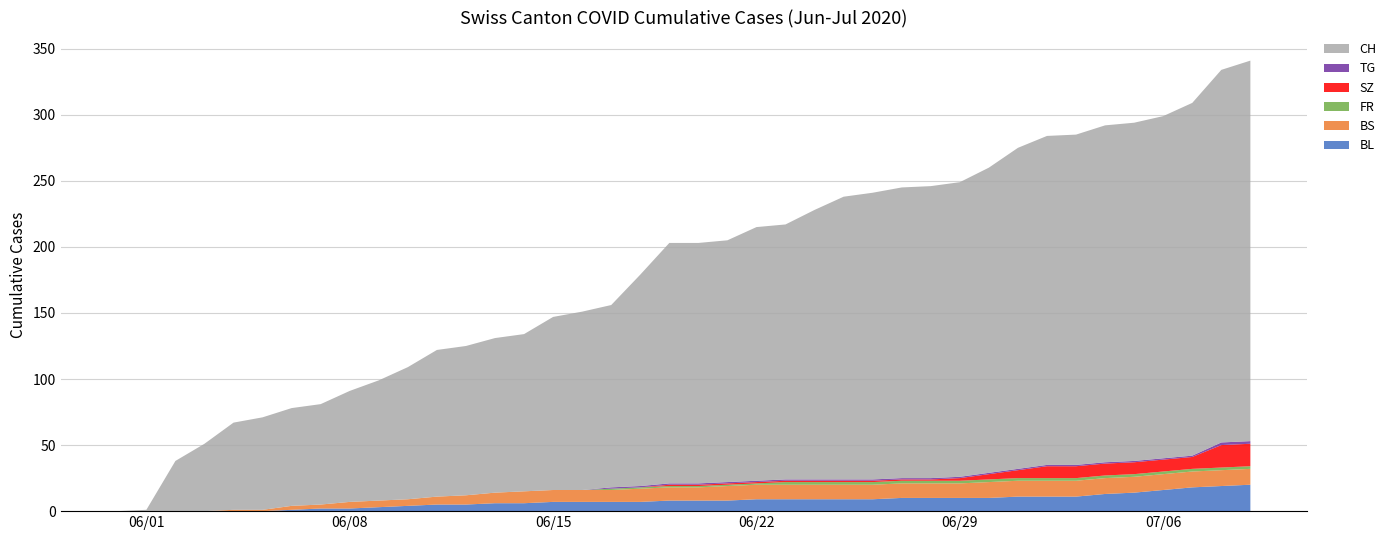

Reading left to right, extract all data points from this chart.

BL: 0=0	1=0	2=0	3=0	4=0	5=0	6=1	7=2	8=2	9=3	10=4	11=5	12=5	13=6	14=6	15=7	16=7	17=7	18=7	19=8	20=8	21=8	22=9	23=9	24=9	25=9	26=9	27=10	28=10	29=10	30=10	31=11	32=11	33=11	34=13	35=14	36=16	37=18	38=19	39=20
BS: 0=0	1=0	2=0	3=0	4=1	5=1	6=3	7=3	8=5	9=5	10=5	11=6	12=7	13=8	14=9	15=9	16=9	17=9	18=10	19=10	20=10	21=11	22=11	23=11	24=11	25=11	26=11	27=11	28=11	29=11	30=12	31=12	32=12	33=12	34=12	35=12	36=12	37=12	38=12	39=12
FR: 0=0	1=0	2=0	3=0	4=0	5=0	6=0	7=0	8=0	9=0	10=0	11=0	12=0	13=0	14=0	15=0	16=0	17=1	18=1	19=1	20=1	21=1	22=1	23=2	24=2	25=2	26=2	27=2	28=2	29=2	30=2	31=2	32=2	33=2	34=2	35=2	36=2	37=2	38=2	39=2
SZ: 0=0	1=0	2=0	3=0	4=0	5=0	6=0	7=0	8=0	9=0	10=0	11=0	12=0	13=0	14=0	15=0	16=0	17=0	18=0	19=1	20=1	21=1	22=1	23=1	24=1	25=1	26=1	27=1	28=1	29=2	30=4	31=6	32=9	33=9	34=9	35=9	36=9	37=9	38=17	39=17
TG: 0=0	1=0	2=0	3=0	4=0	5=0	6=0	7=0	8=0	9=0	10=0	11=0	12=0	13=0	14=0	15=0	16=0	17=1	18=1	19=1	20=1	21=1	22=1	23=1	24=1	25=1	26=1	27=1	28=1	29=1	30=1	31=1	32=1	33=1	34=1	35=1	36=1	37=1	38=2	39=2
CH: 0=0	1=1	2=38	3=51	4=66	5=70	6=74	7=76	8=84	9=91	10=100	11=111	12=113	13=117	14=119	15=131	16=135	17=138	18=160	19=182	20=182	21=183	22=192	23=193	24=204	25=214	26=217	27=220	28=221	29=223	30=231	31=243	32=249	33=250	34=255	35=256	36=259	37=267	38=282	39=288